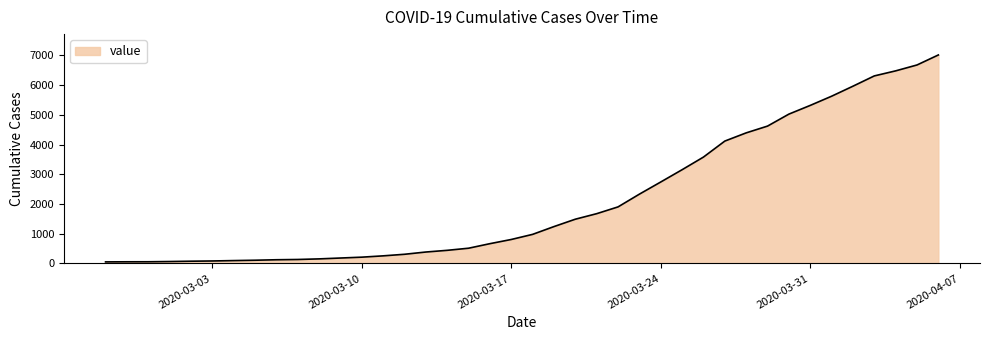

What is the difference between the maximum and minimum values?

6961